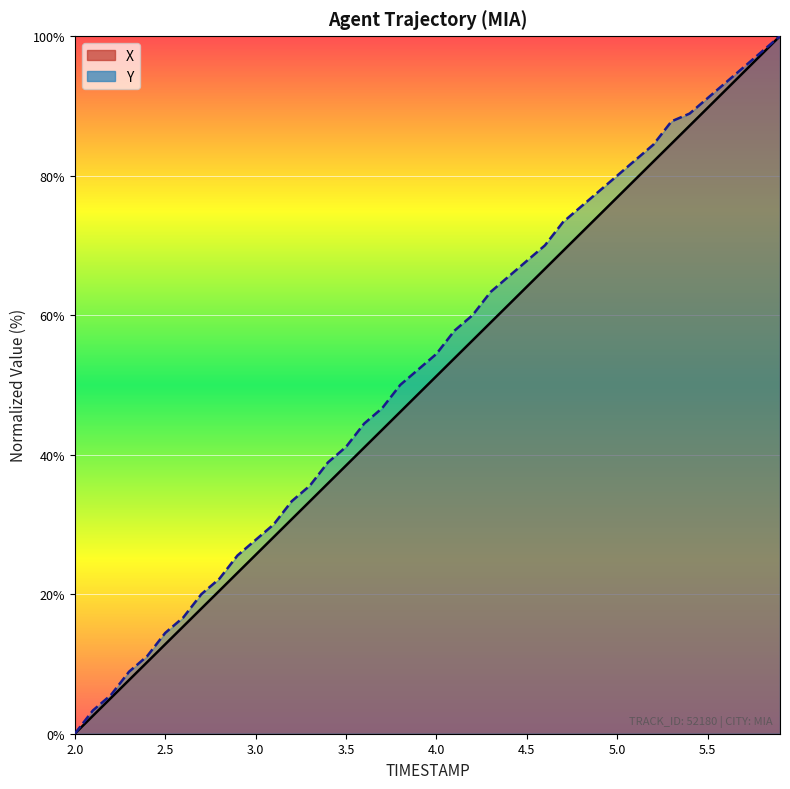

What is the label of the 30th point from the left?

4.9